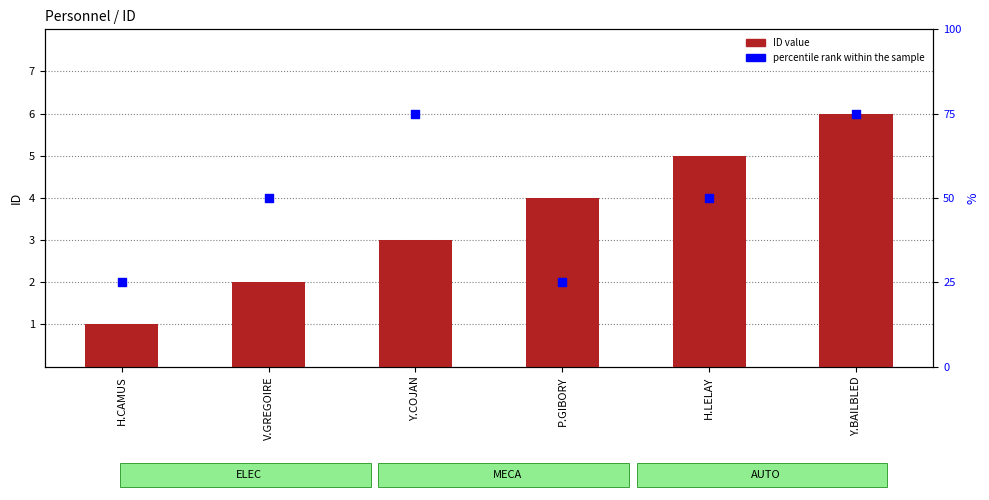

What are all the series names shown in the legend?

ID value, percentile rank within the sample